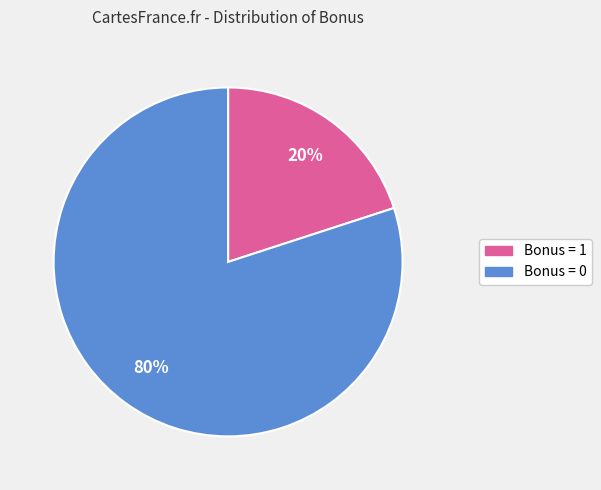

To the nearest percent, what is the average slice percentage?

50%